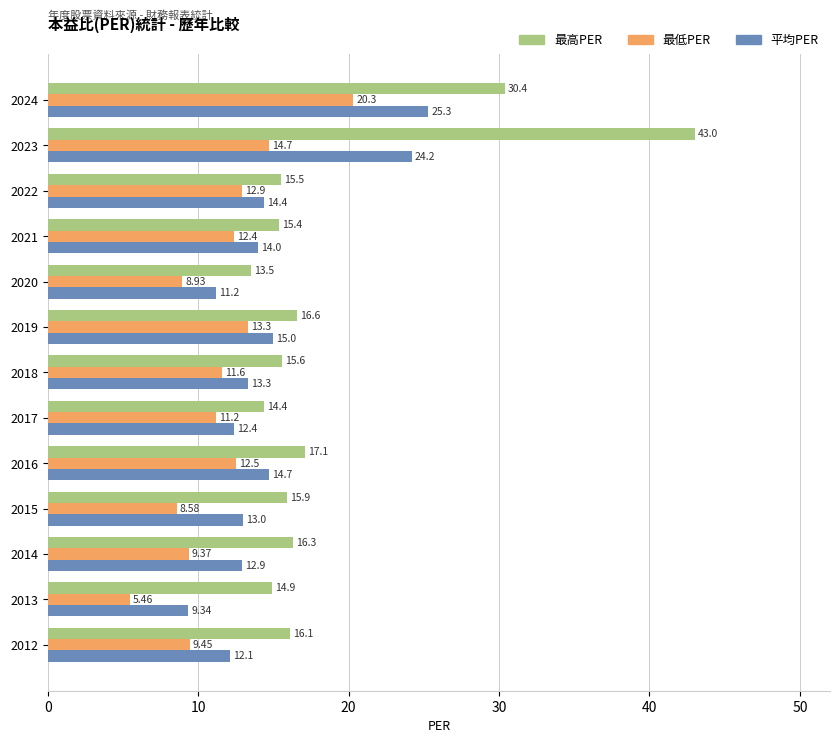

How many values in the 平均PER series are below 13?

5